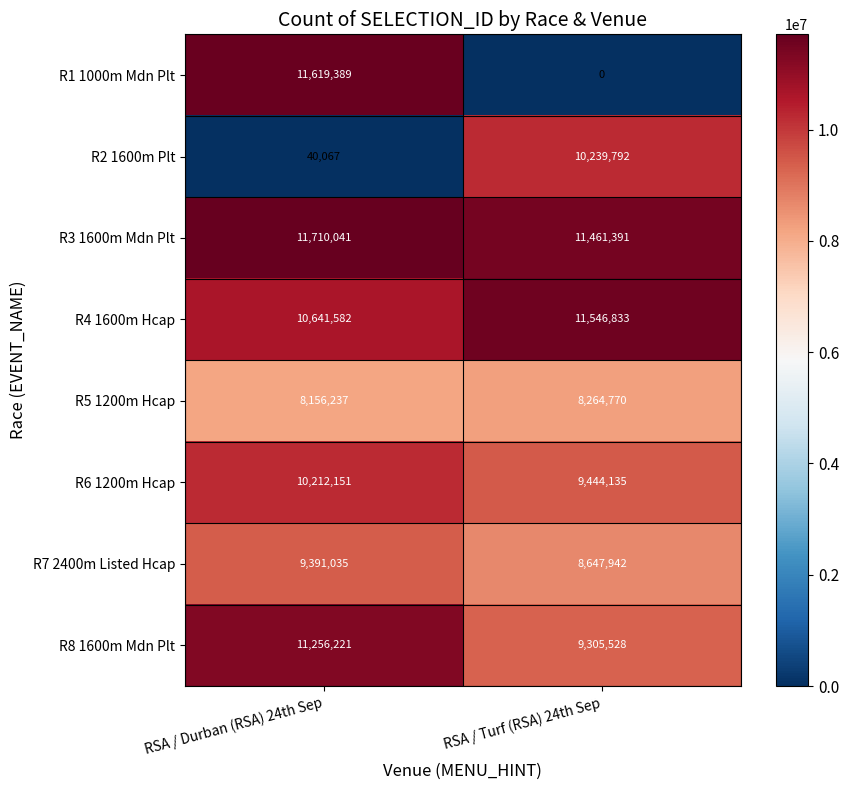

What is the difference between the highest and lowest values at RSA / Turf (RSA) 24th Sep?

11546833